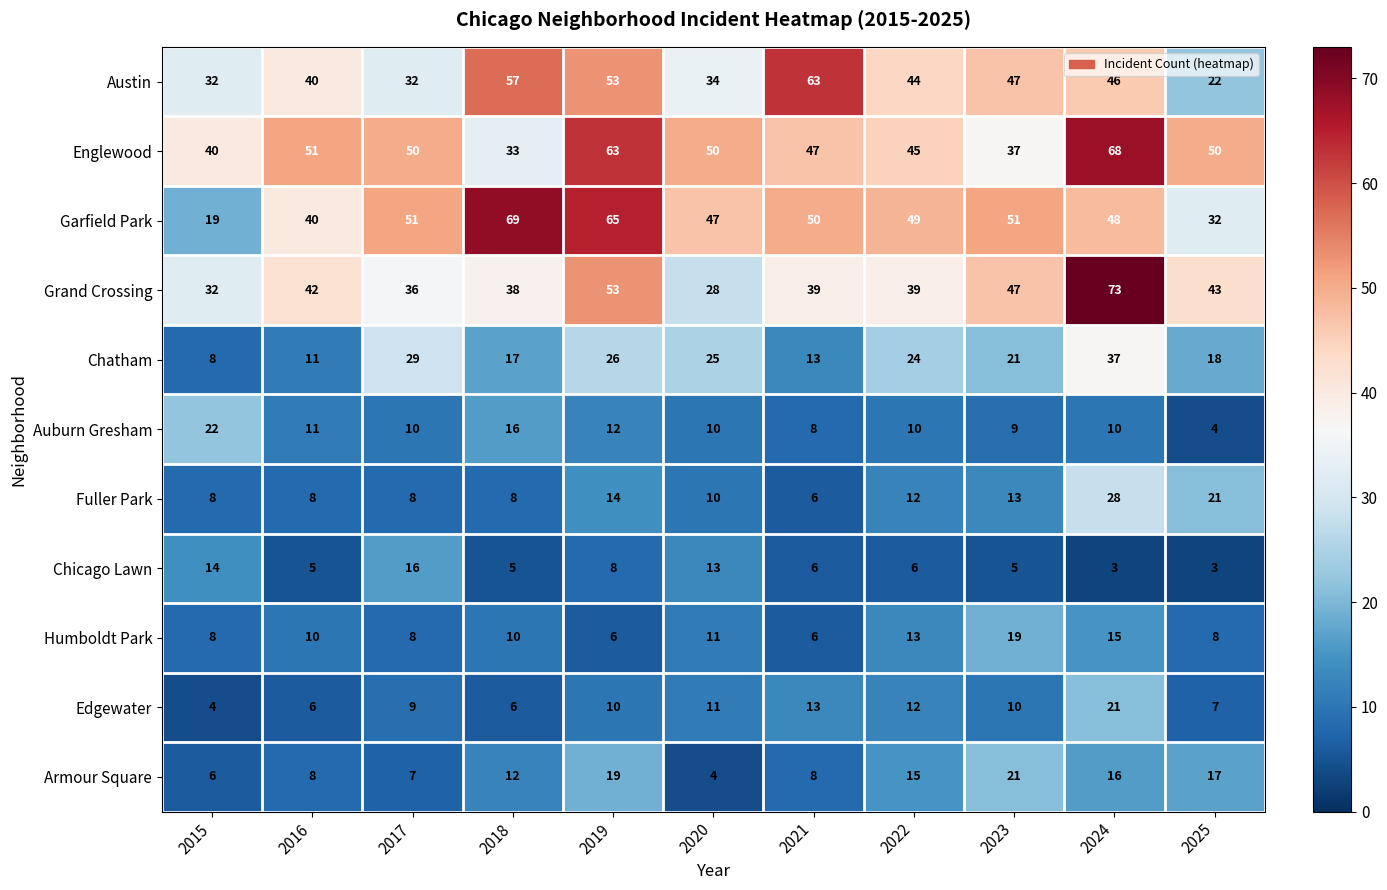

At which category does the chart reach its peak across all series?

2024